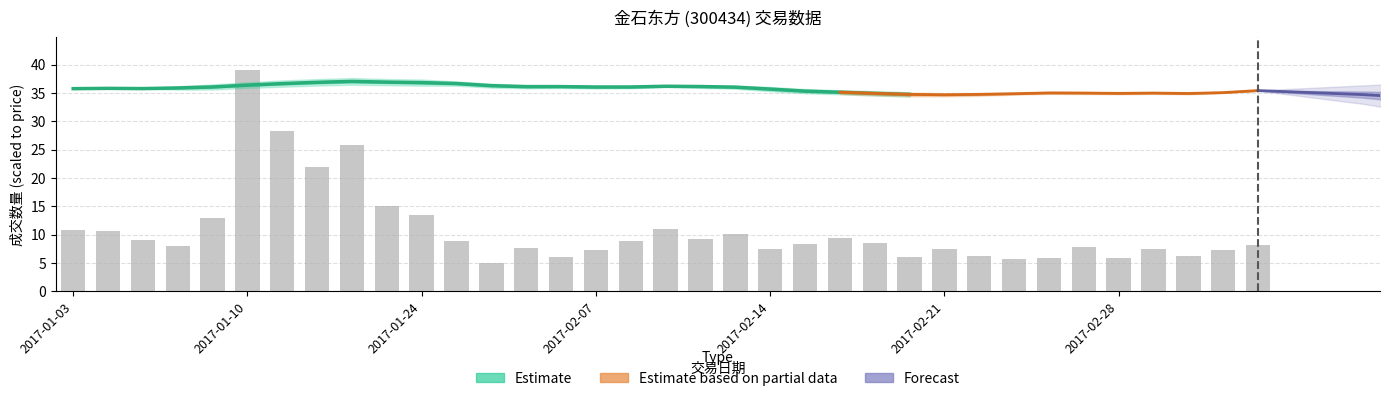

The value at 2017-01-24 is 5.4. True or false?

False